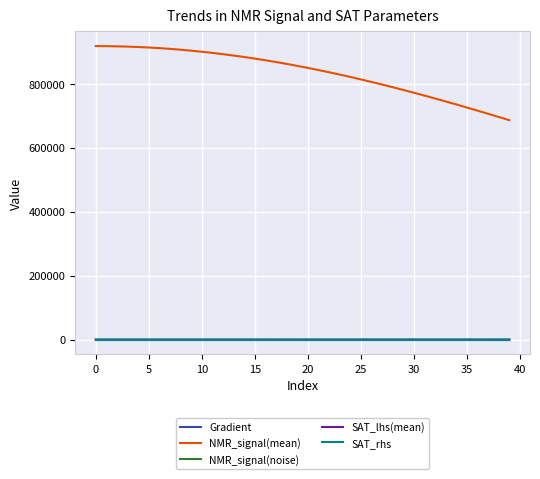

Which series has the widest spread of values?

NMR_signal(mean)